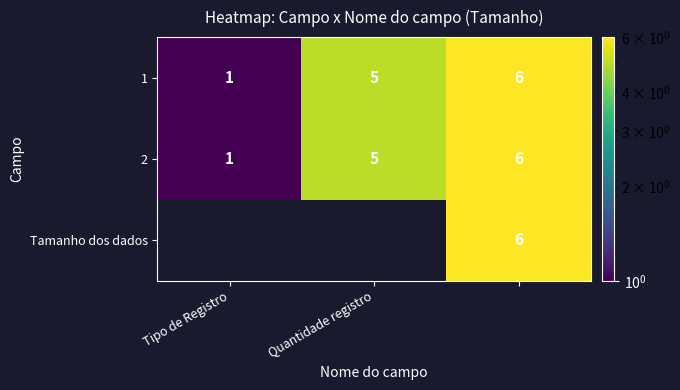

What is the difference between the maximum and minimum values in the 2 series?

5